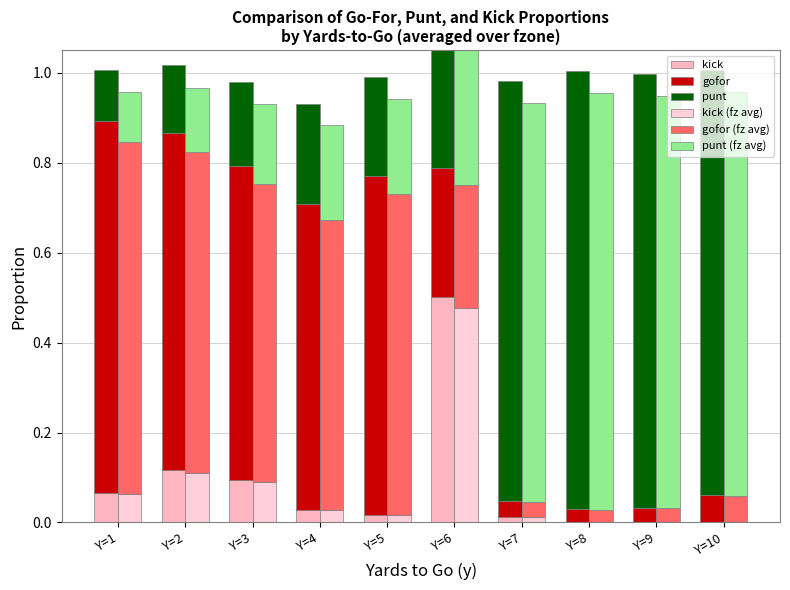

Between Y=6 and Y=7, which series saw the biggest shift?

kick